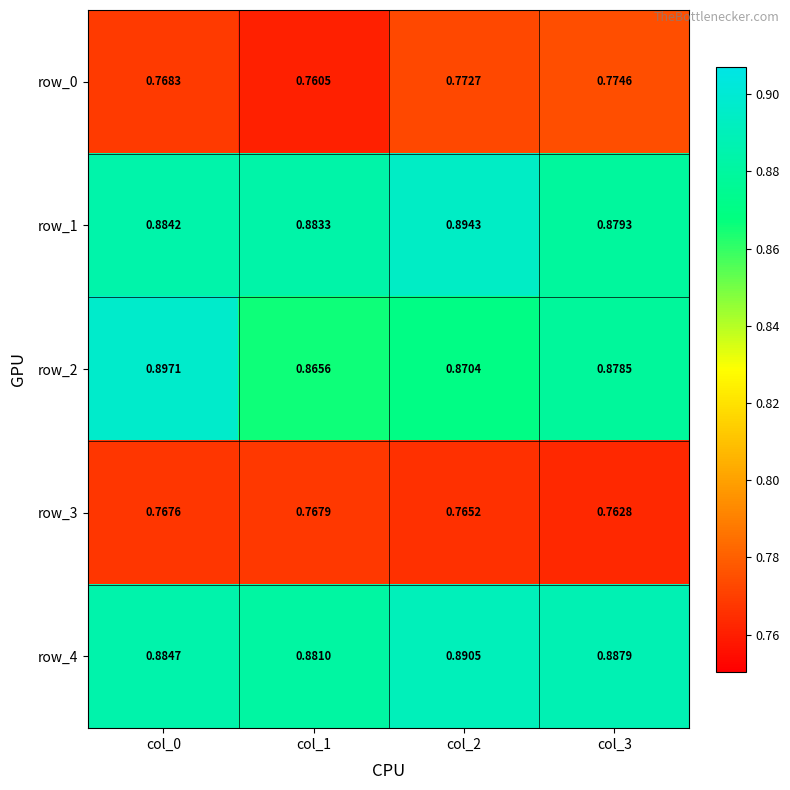

Where is row_2 nearest to the value 0?

col_1